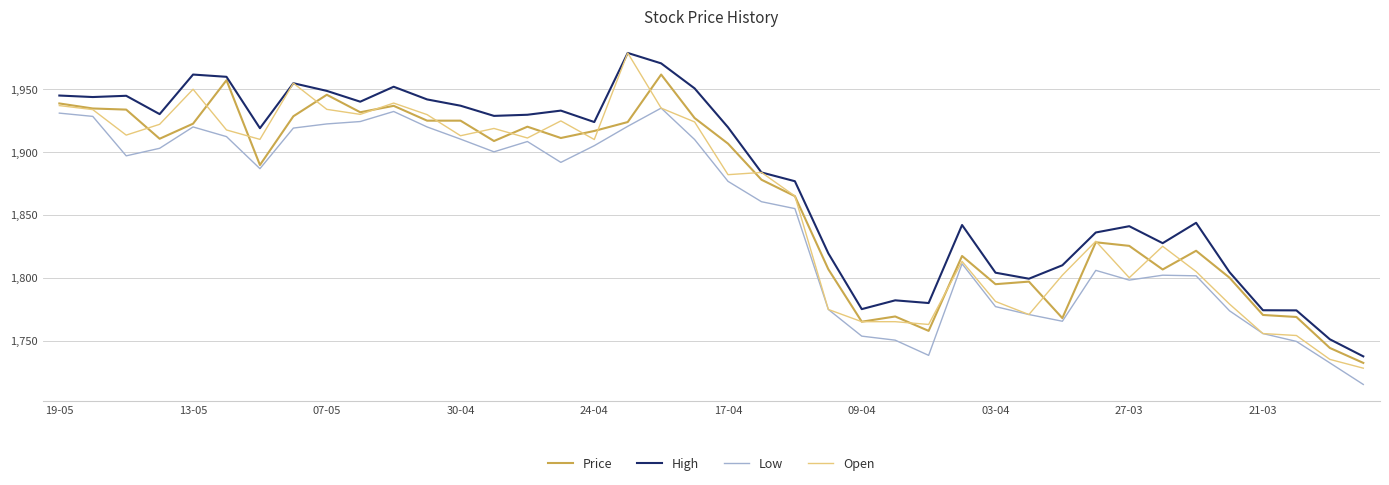

How many values in the Price series exceed 1906?

20